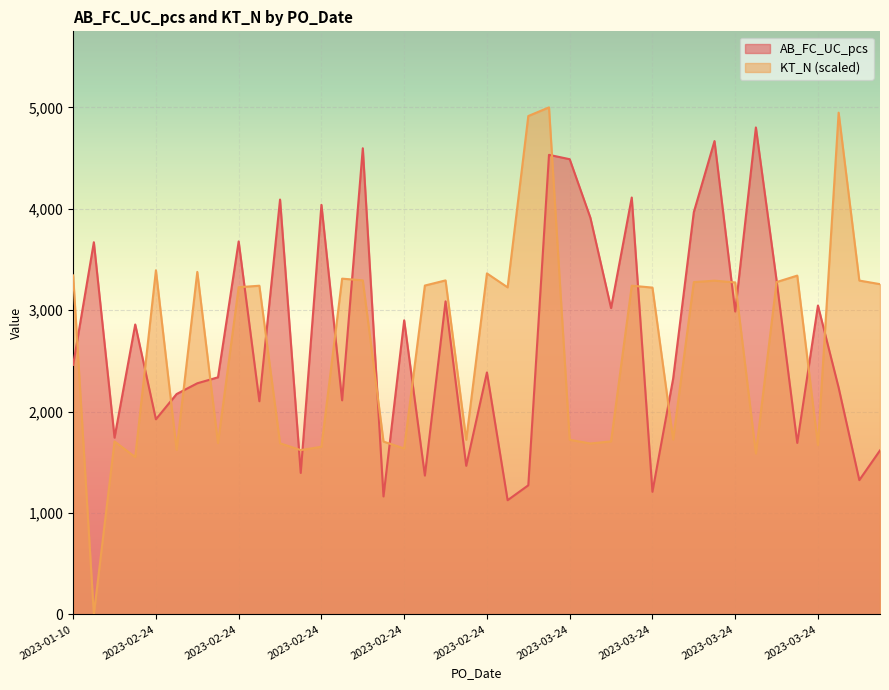

True or false: KT_N has a value of 1636.1 at 2023-02-24.

True